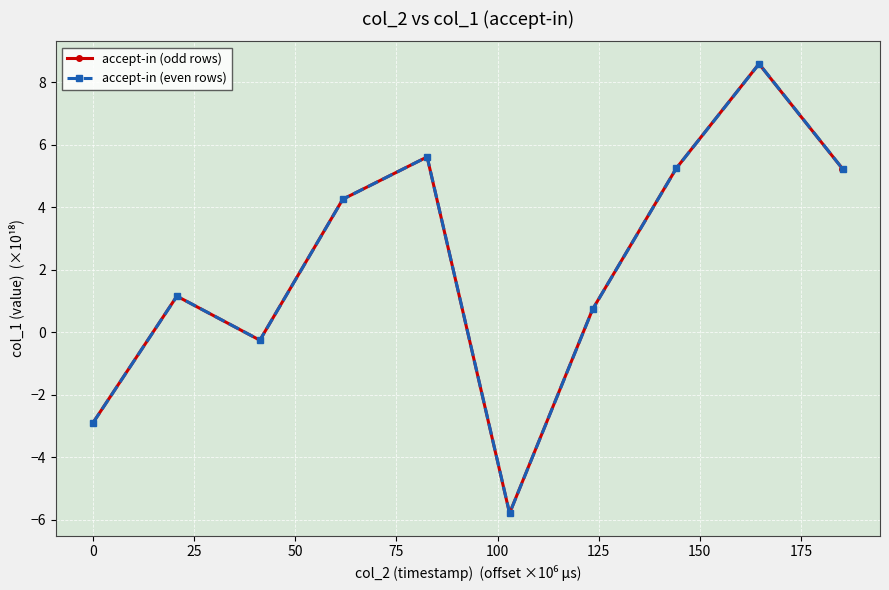

How many distinct data groups are displayed?

2